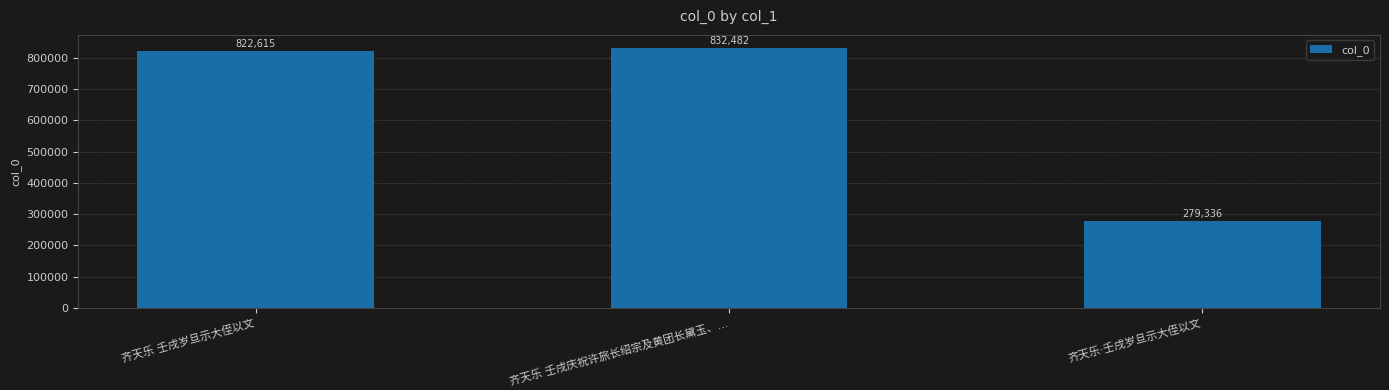

Does the chart contain any negative values?

No